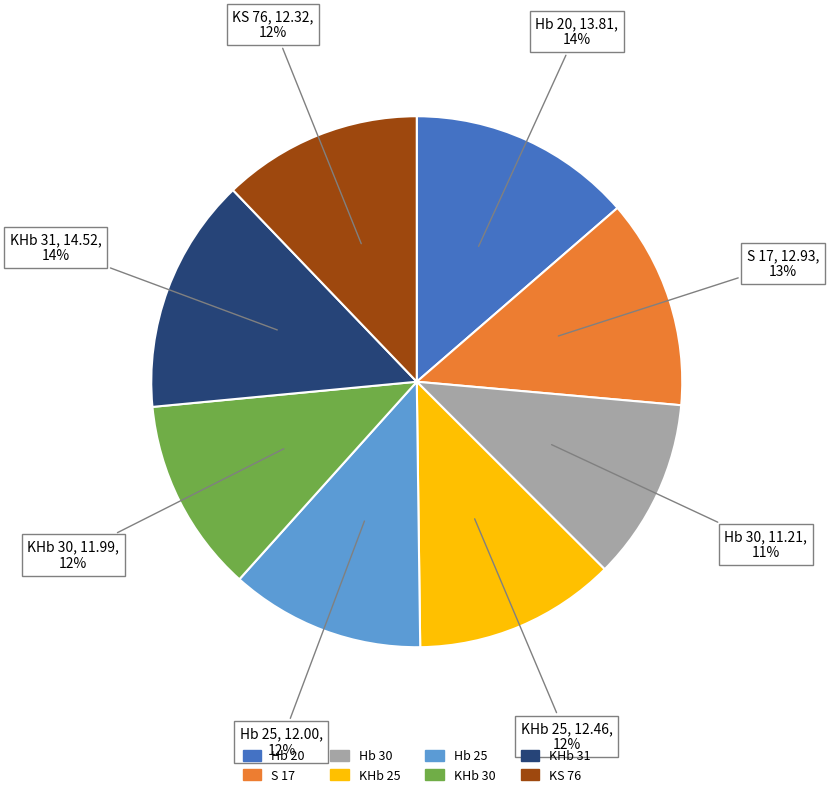

How many segments does this pie chart have?

8